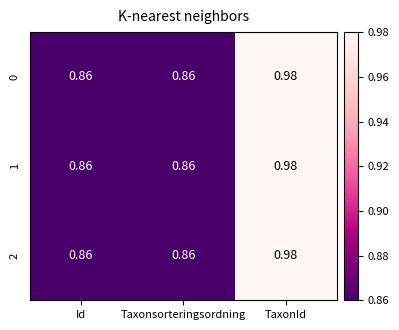

At which category is the sum across all series the highest?

TaxonId